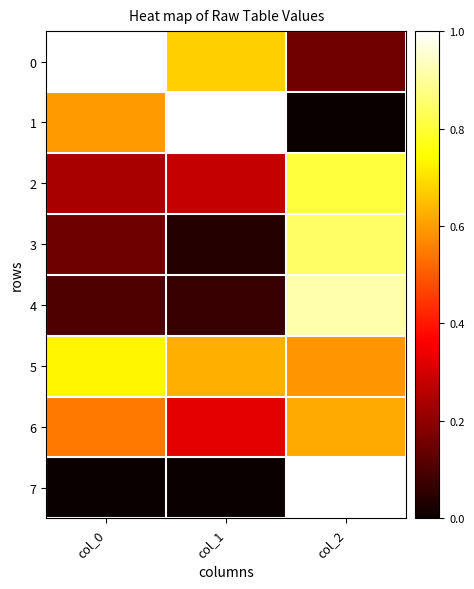

Between col_0 and col_2, which series saw the biggest shift?

7